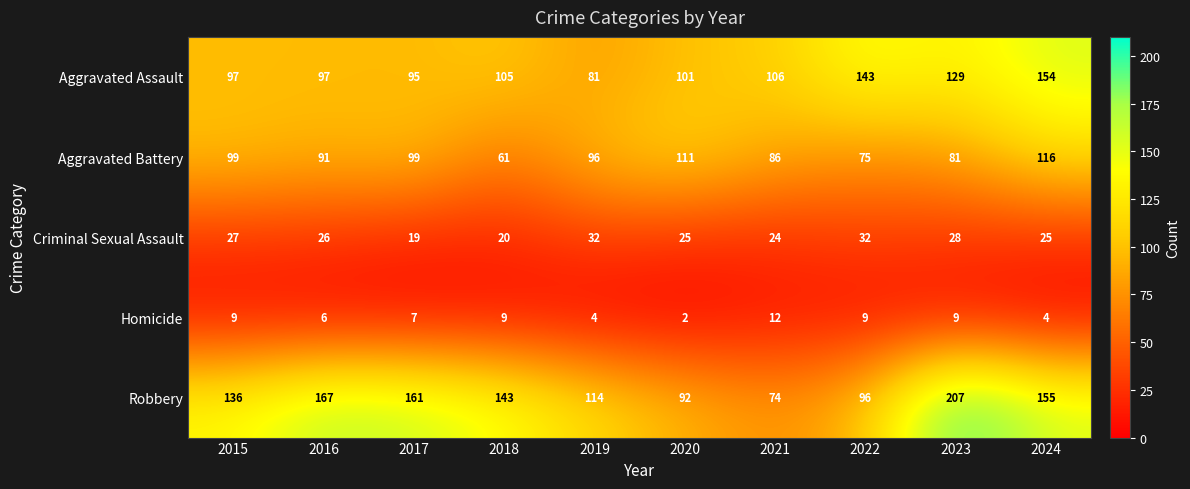

What is the difference between the maximum and second lowest values in the Aggravated Battery series?

41